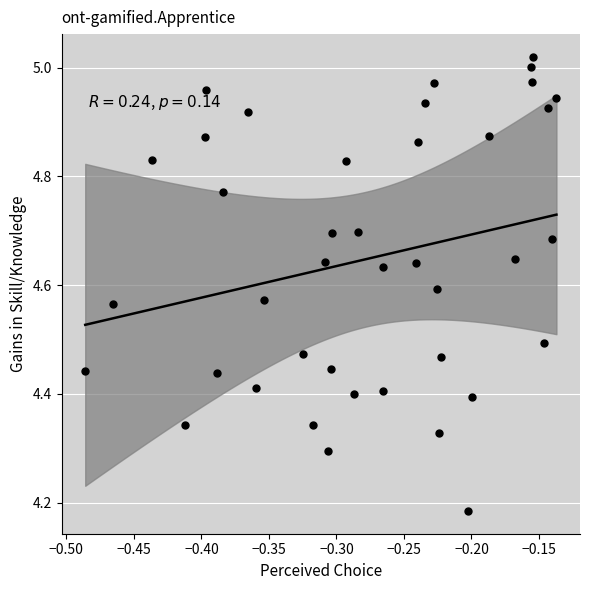

What is the range of Y values (max minus min)?

0.8